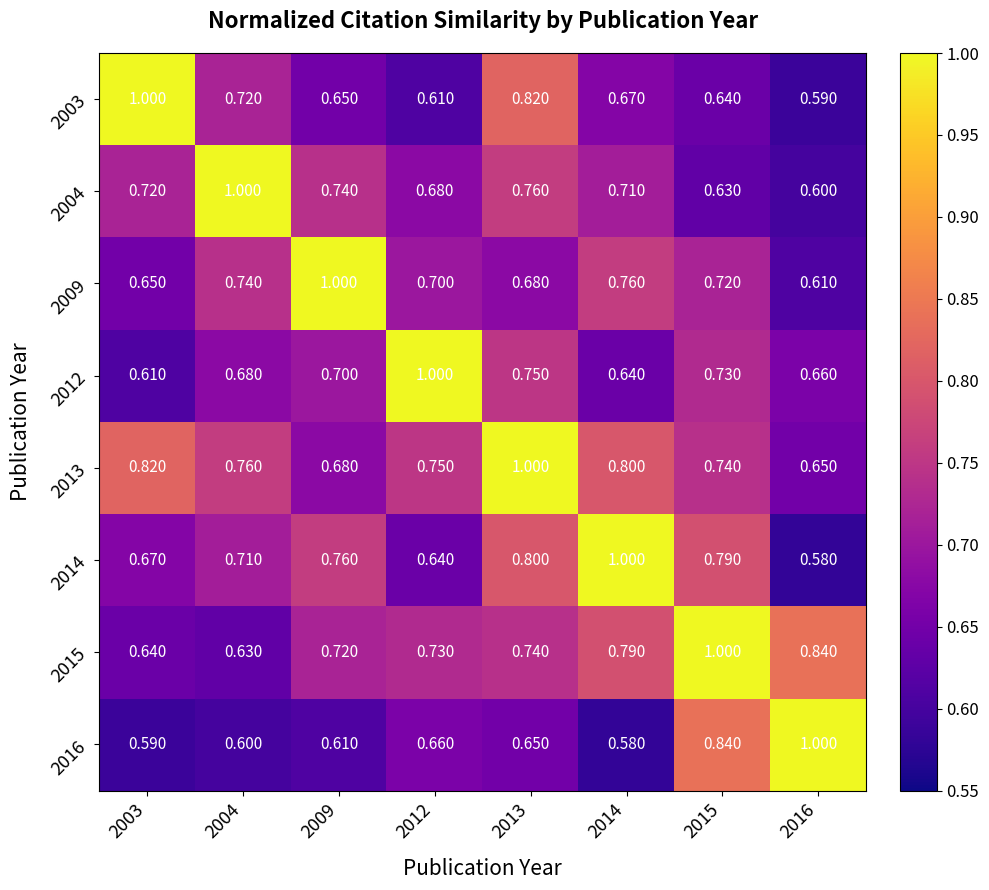

Is the value of 2009 at 2004 greater than the value of 2013 at 2004?

No